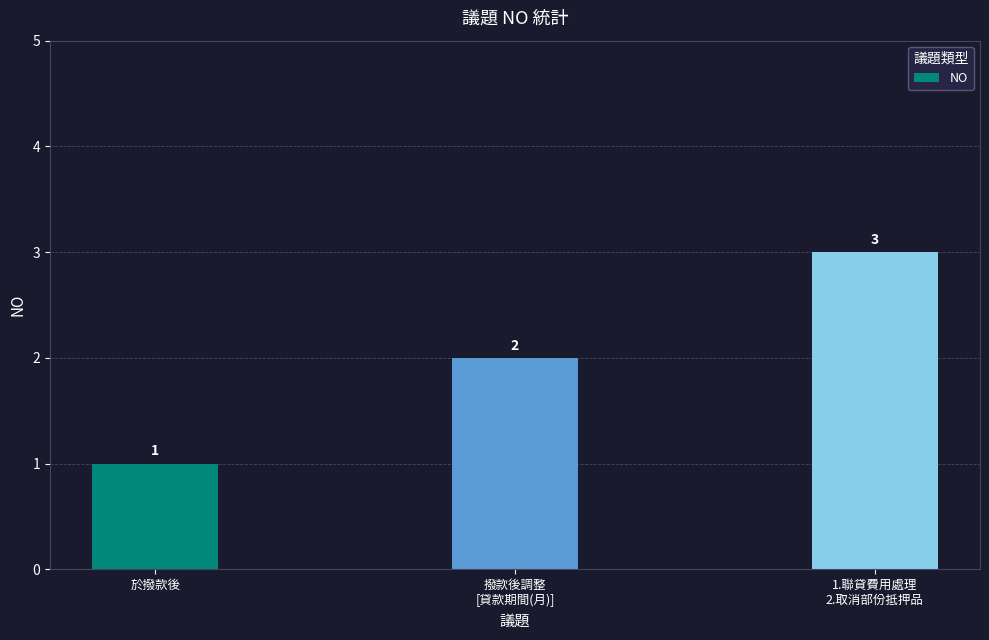

What position from the right is 1.聯貸費用處理
2.取消部份抵押品?

1